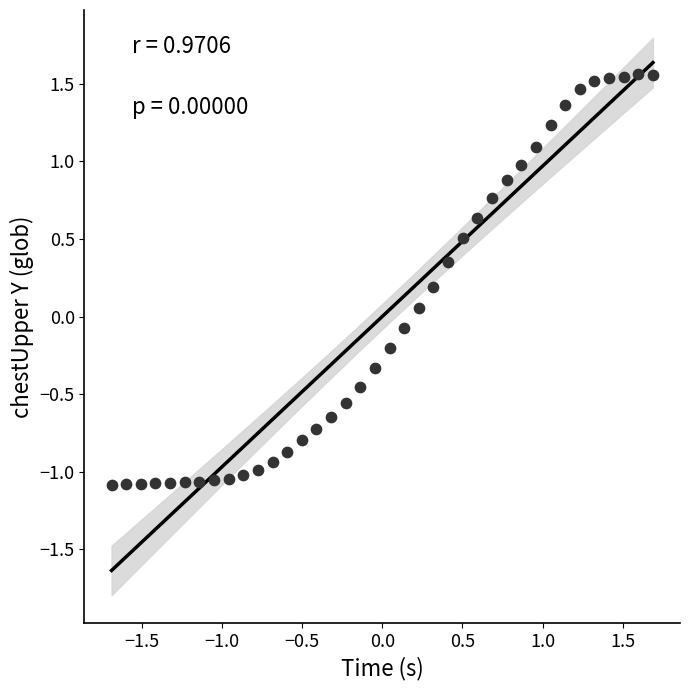

What is the range of Y values (max minus min)?

2.7